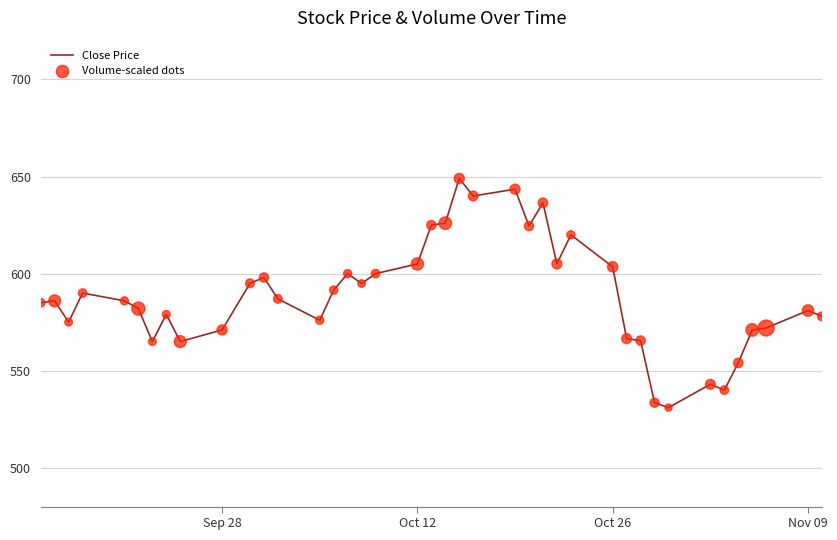

What is the difference between the maximum and minimum values?

118.0